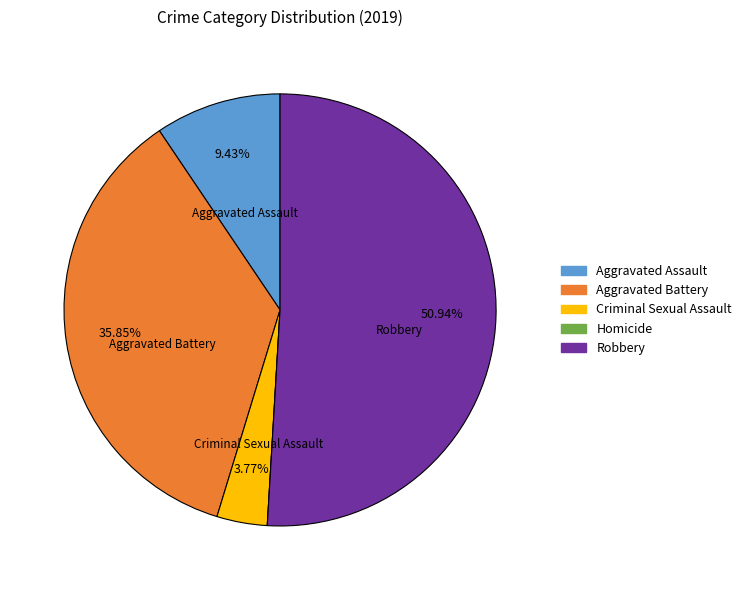

Is there any slice that represents more than half of the pie?

Yes